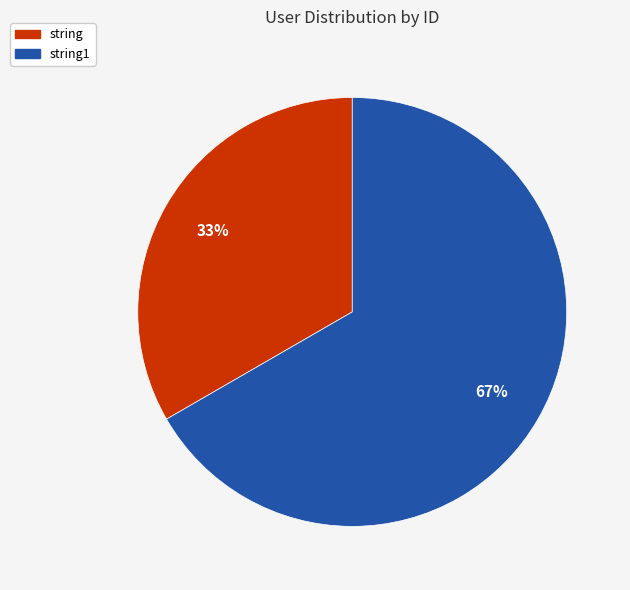

Between string1 and string, which is larger?

string1